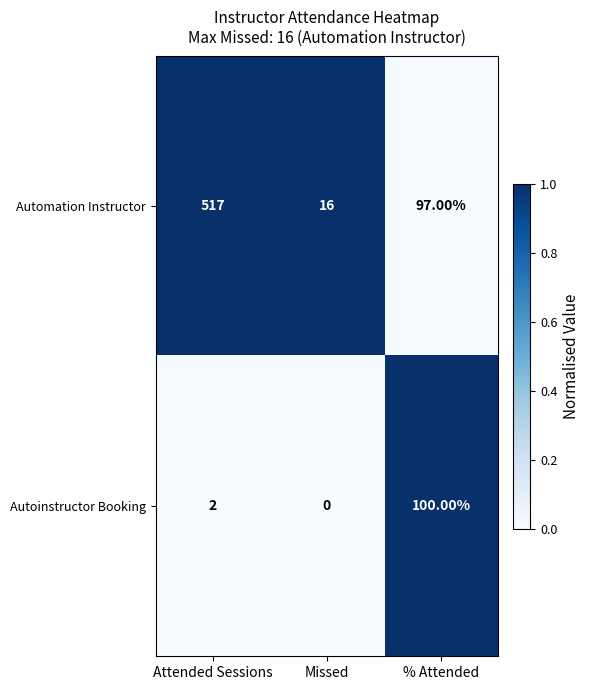

At which label does Automation Instructor reach its peak?

Attended Sessions